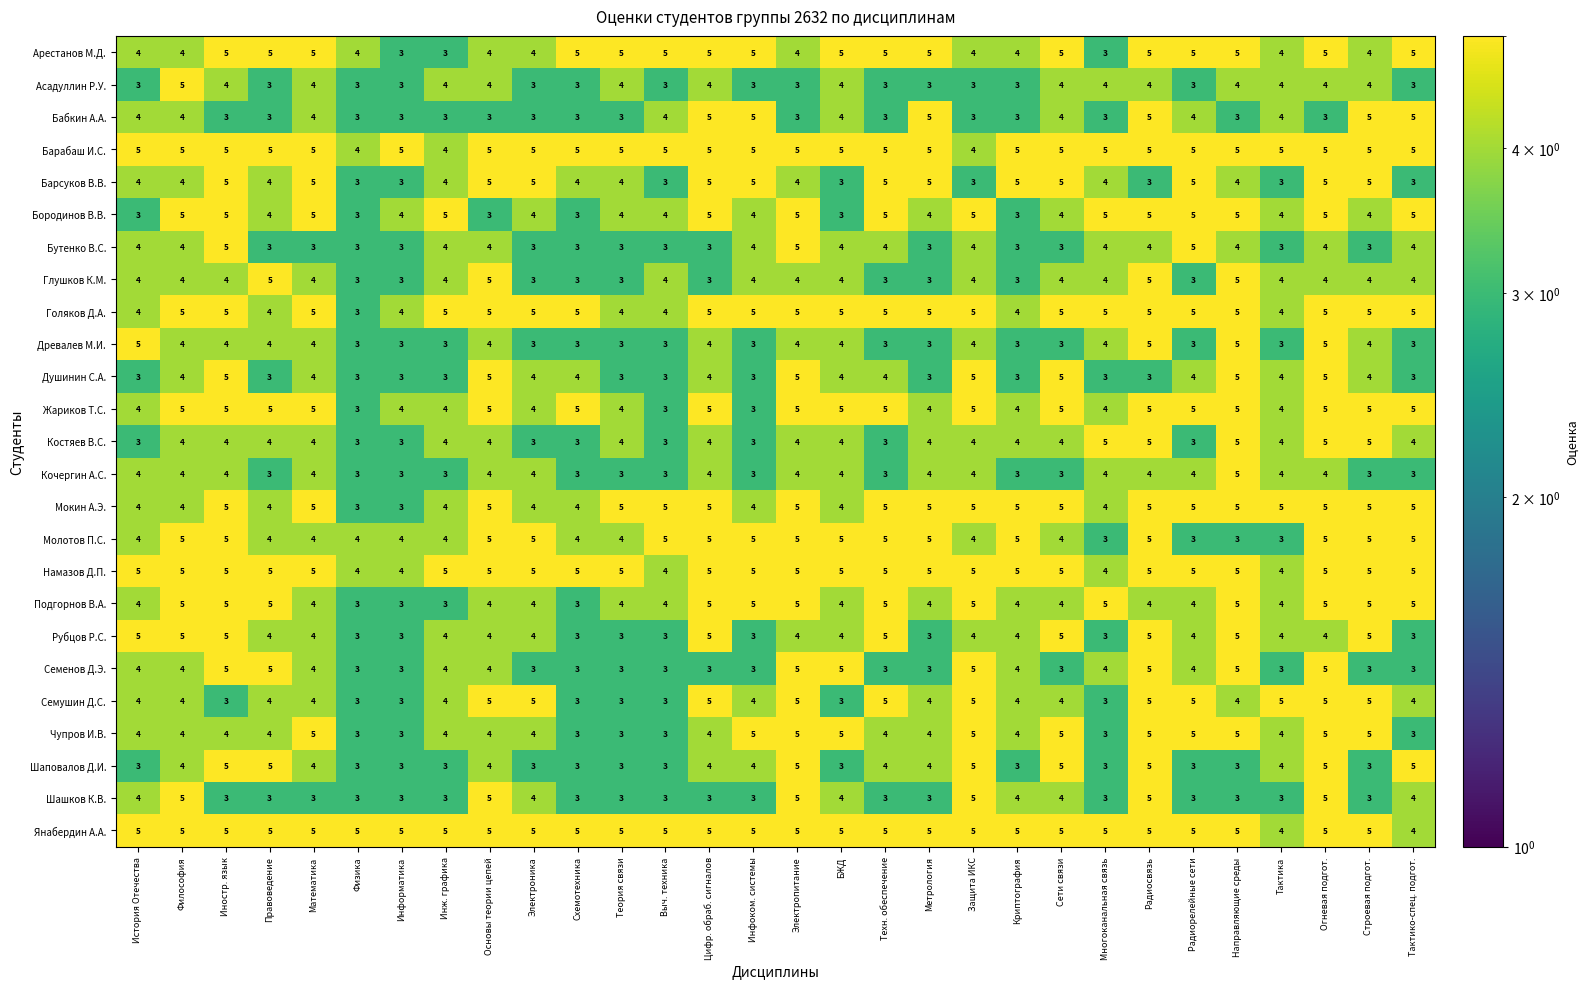

At which category is the sum across all series the highest?

Огневая подгот.